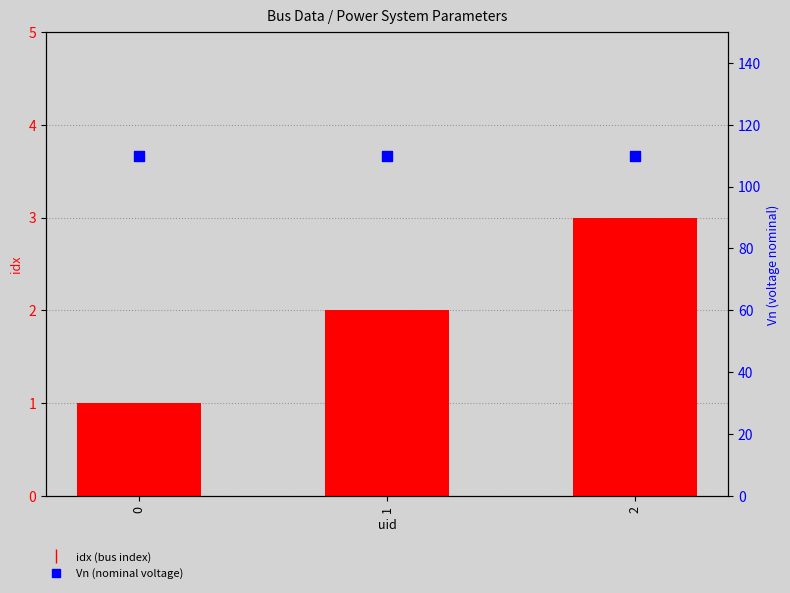

At which category is the sum across all series the highest?

2